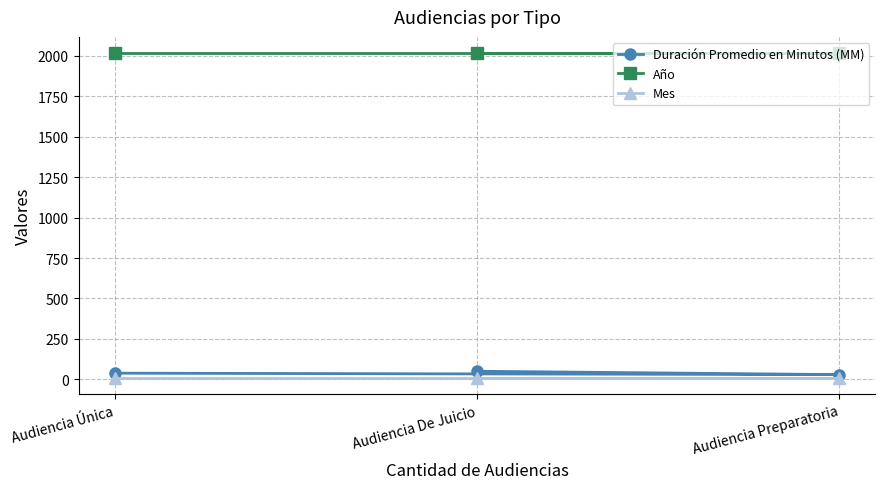

What value does the Duración Promedio en Minutos (MM) series have at Audiencia Preparatoria?

29